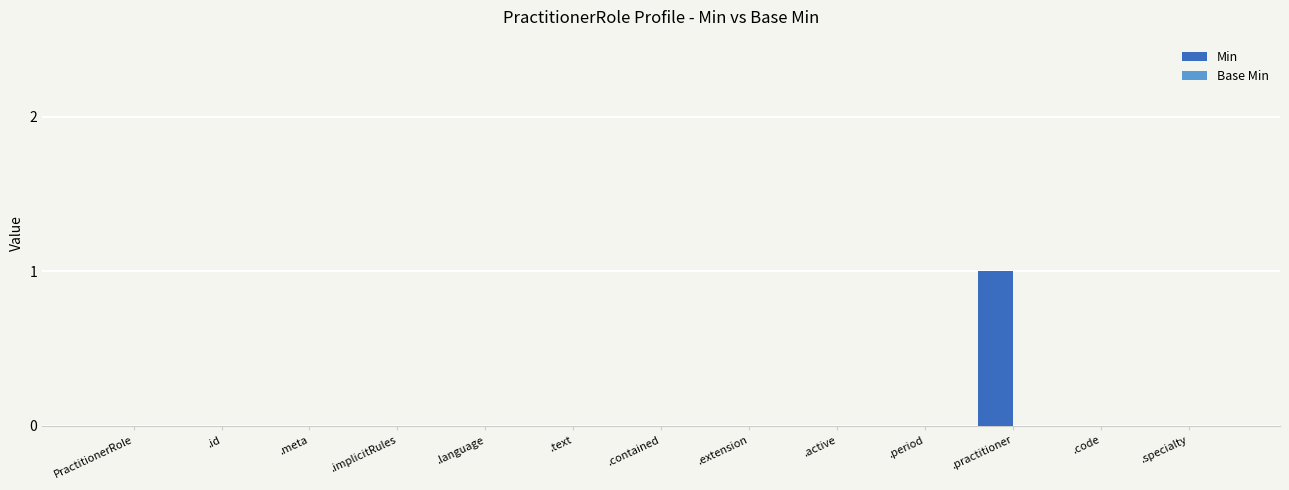

Count the number of data series in this chart.

1